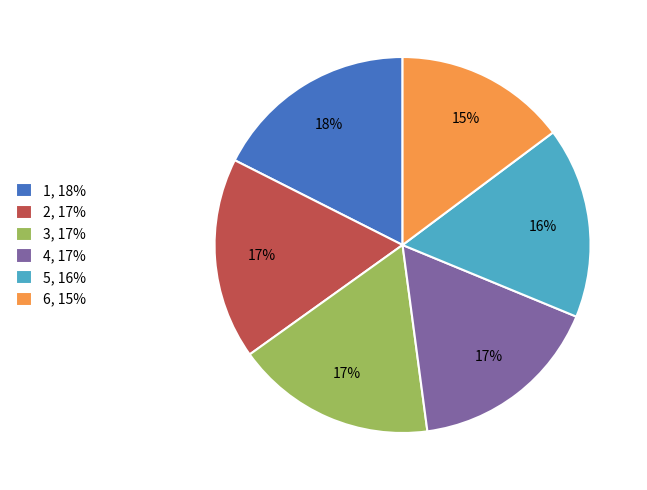

Is the sum of 4 and 5 greater than half?

No